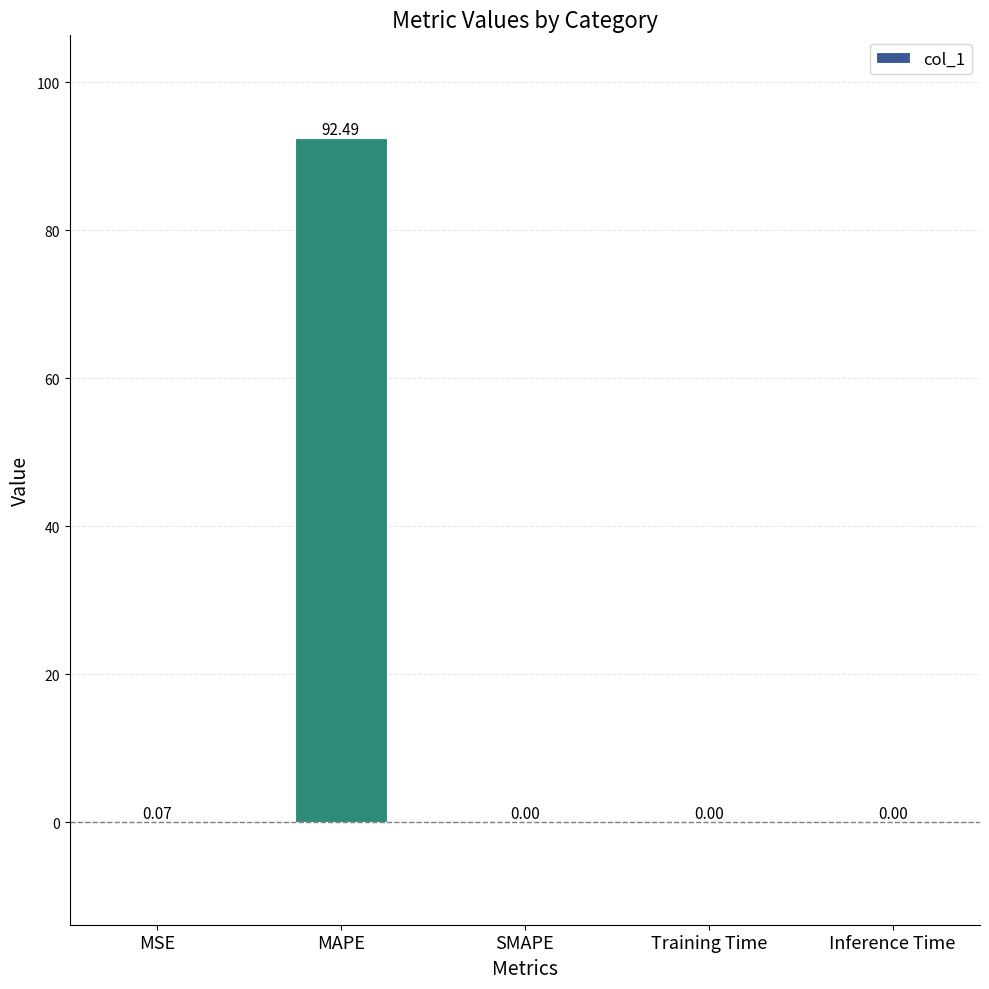

Which label corresponds to the largest value in the chart?

MAPE